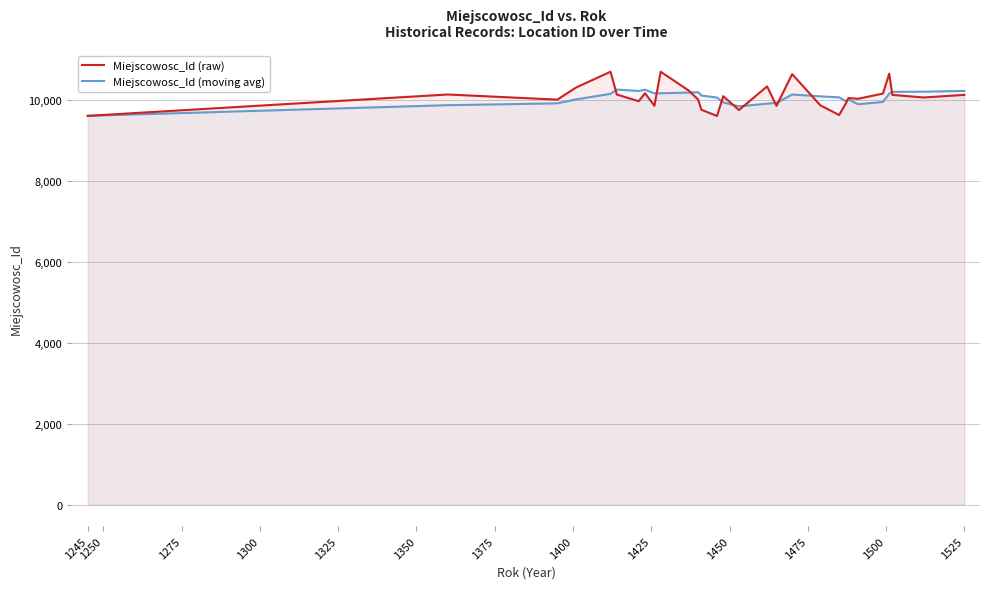

Which series has the largest range (max minus min)?

Miejscowosc_Id (raw)